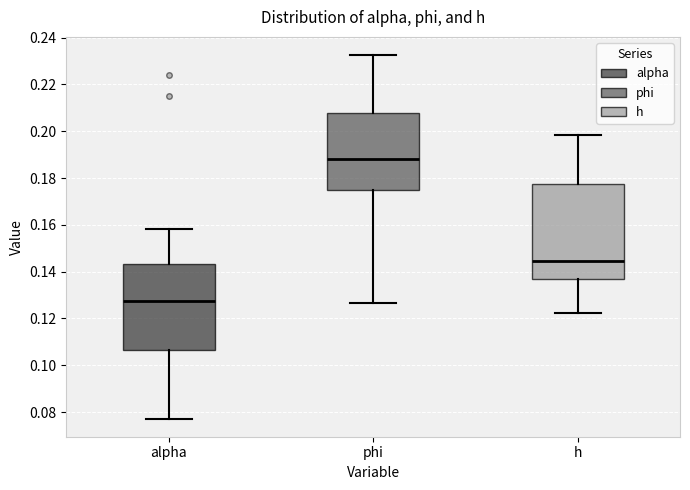

Reading left to right, read every box against the y-axis: the position of its median line, the range the box covers, and the ends of its whiskers. The values are not printed on the chart, so give them approximately, as read against the axis.

alpha: median 0.128, box 0.106 to 0.144, whiskers 0.078 to 0.158
phi: median 0.188, box 0.174 to 0.208, whiskers 0.126 to 0.232
h: median 0.144, box 0.136 to 0.178, whiskers 0.122 to 0.198